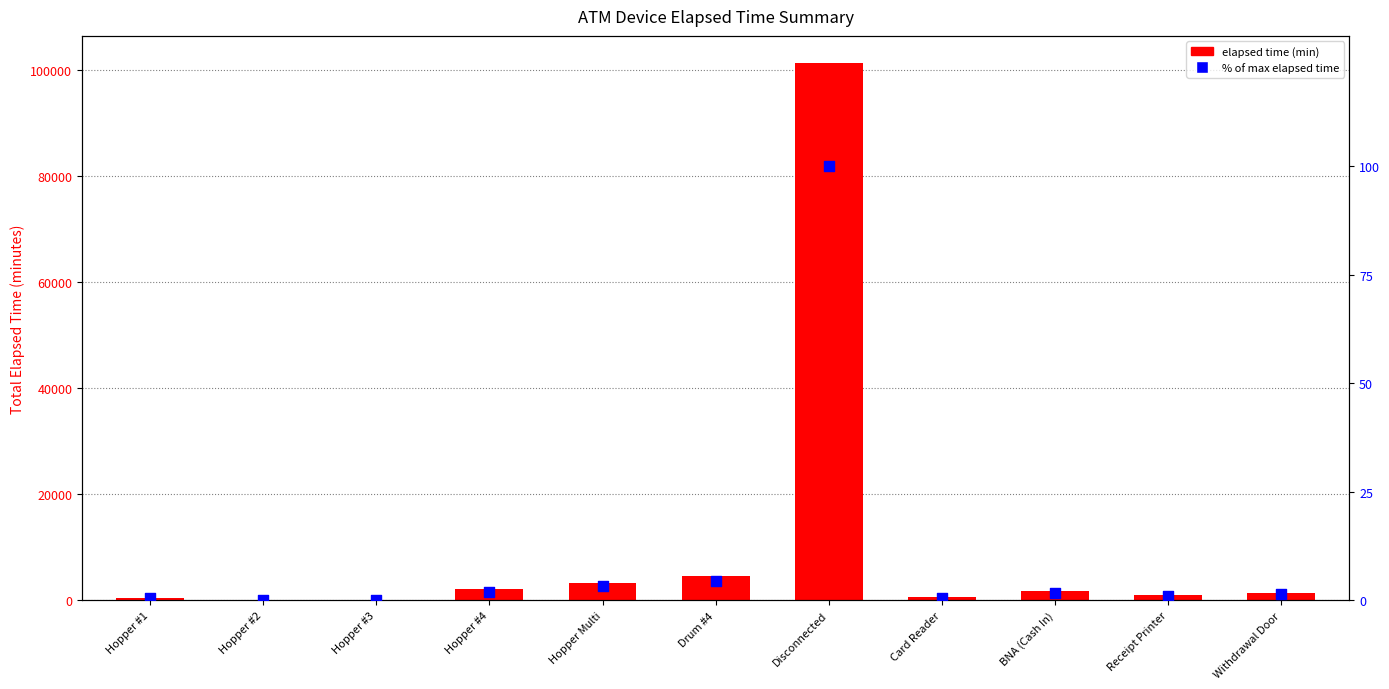

Which series has the largest Y range (max minus min)?

Total Elapsed Time (min)